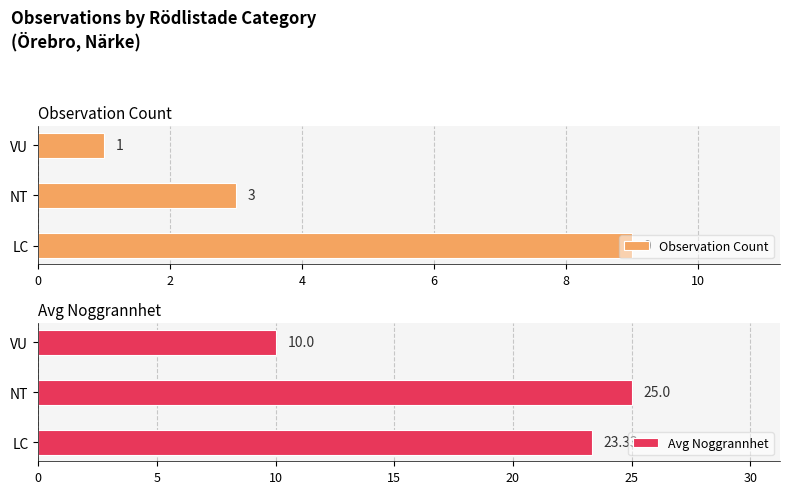

What is the average value of the Avg Noggrannhet series?

19.4